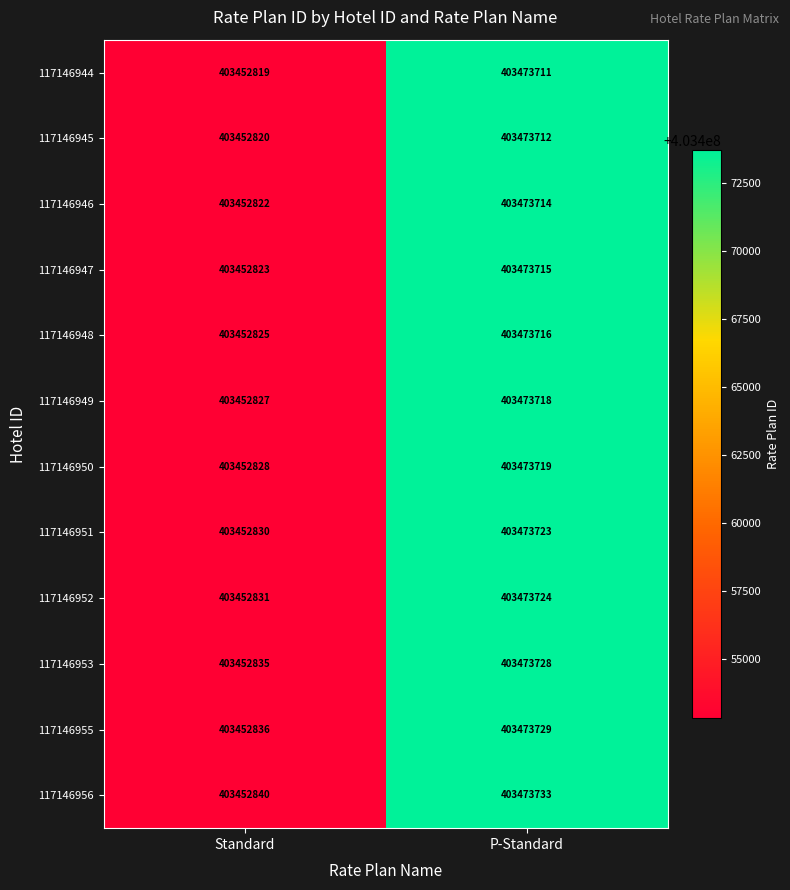

What value does the 117146949 series have at Standard?

403452827